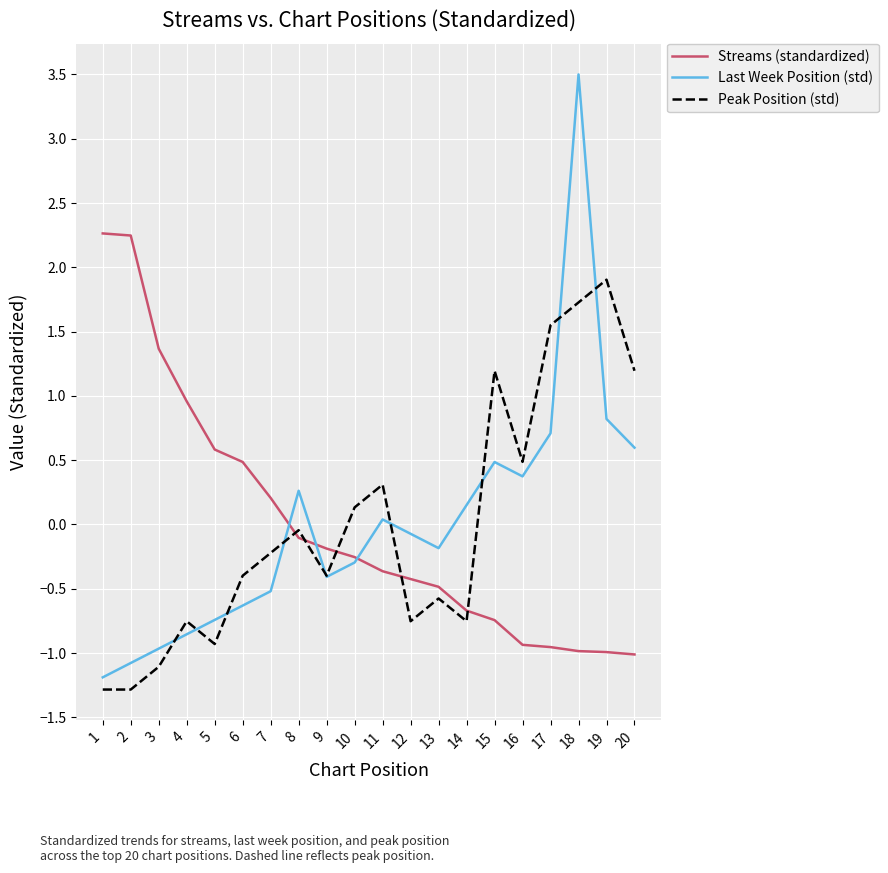

Is the value of Peak Position (std) at 15 greater than the value of Streams (standardized) at 5?

Yes